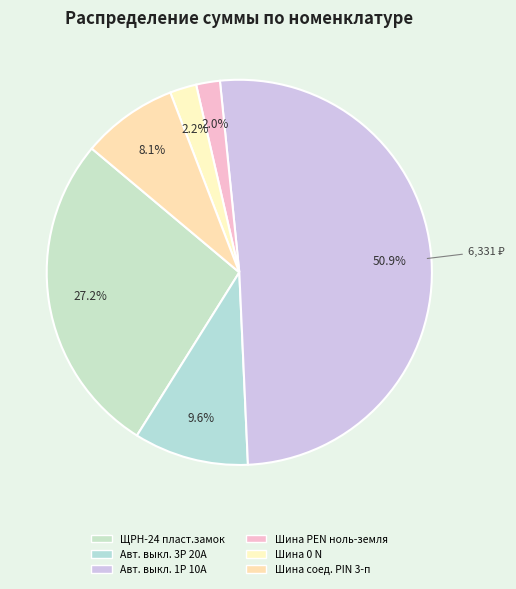

What is the smallest slice in the pie chart?

Шина PEN ноль-земля